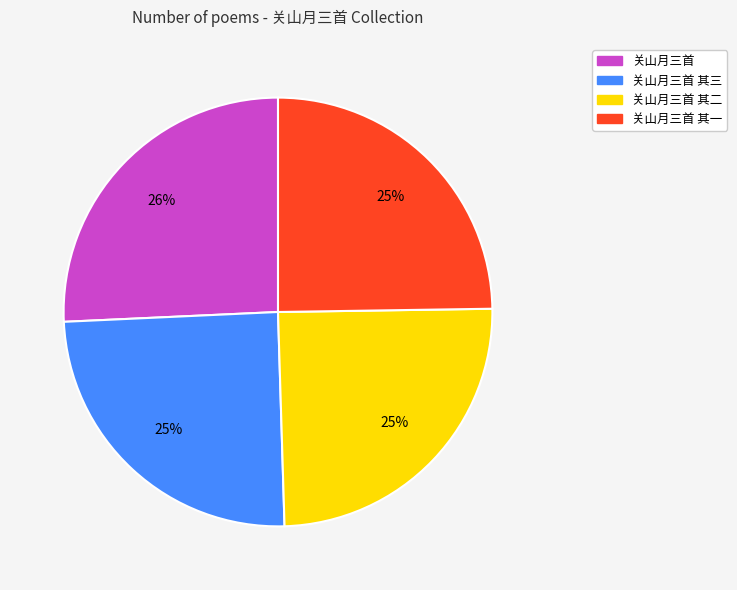

To the nearest percent, what is the average slice percentage?

25%